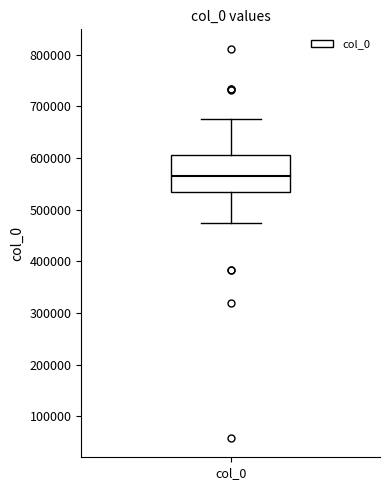

Read this box plot against the y-axis: the position of the median line, the range covered by the box, and the ends of both whiskers. The values are not printed on the chart, so give them approximately, as read against the axis.

median 560000, box 530000 to 610000, whiskers 470000 to 680000